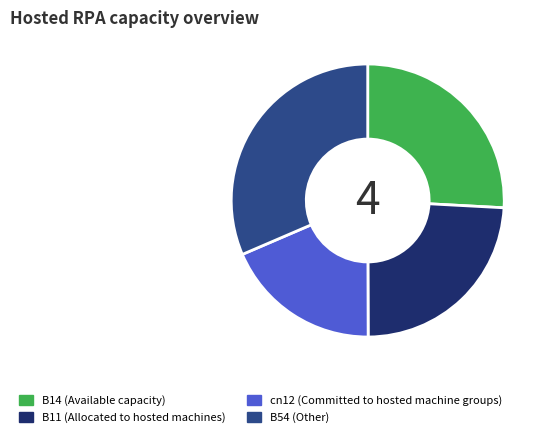

Is it true that B11 is 38% of the pie?

False